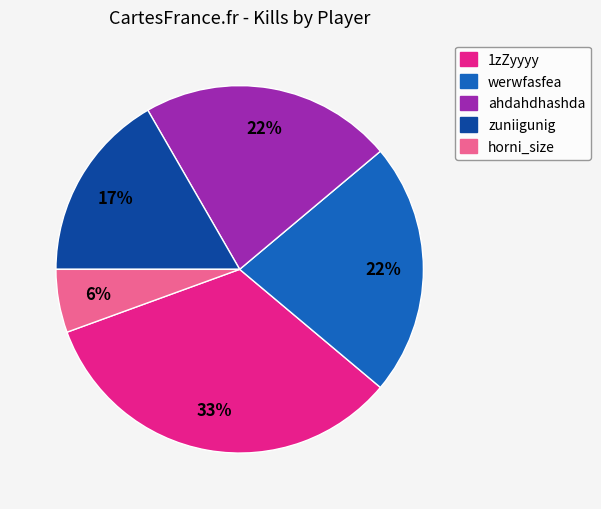

What percentage is the werwfasfea slice, to the nearest percent?

22%